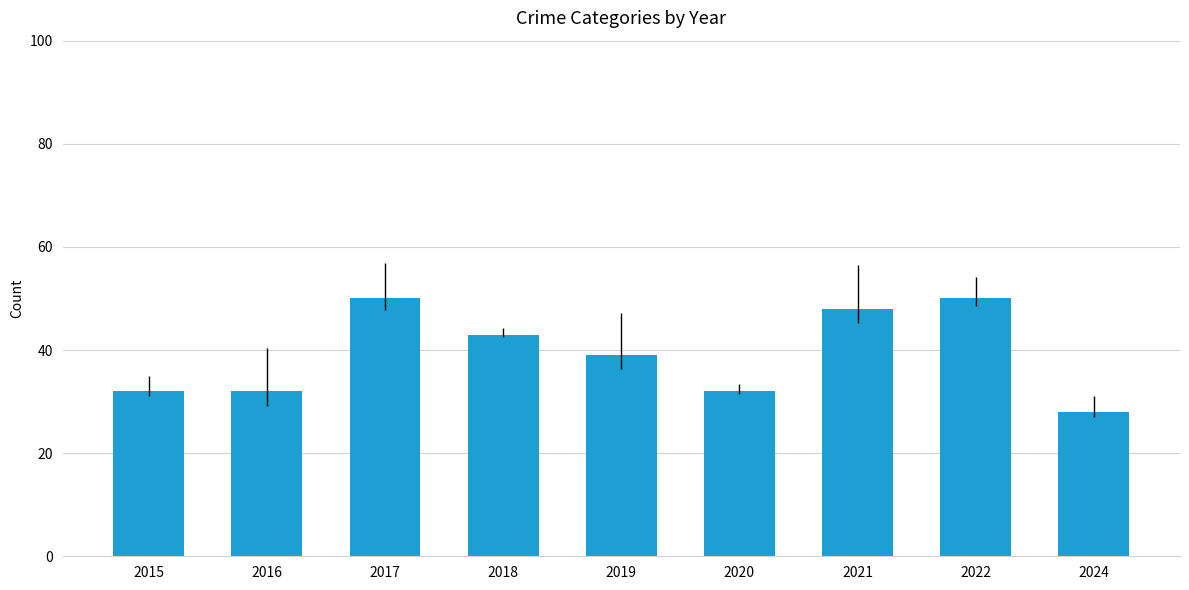

Reading right to left, transcribe all the data shown in this chart.

28	50	48	32	39	43	50	32	32